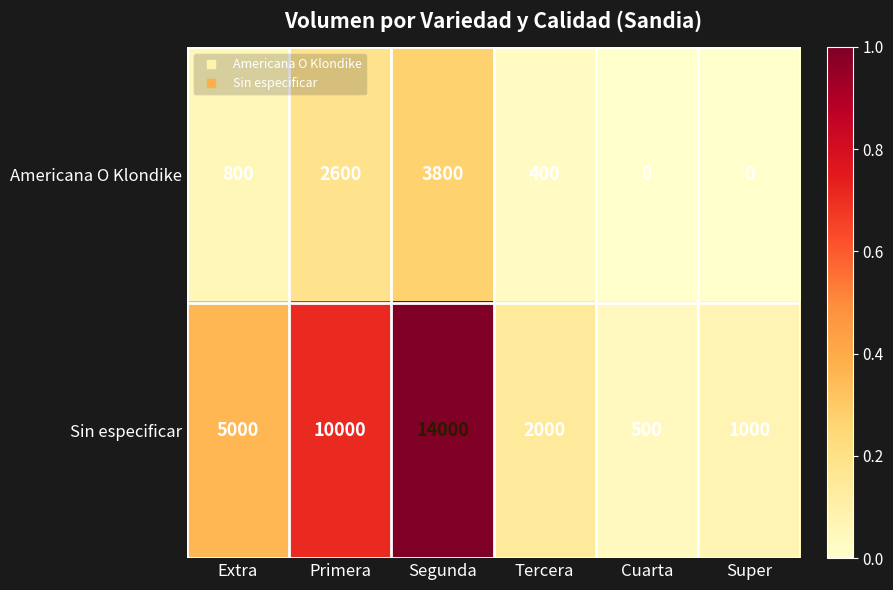

What is the greatest value displayed?

14000